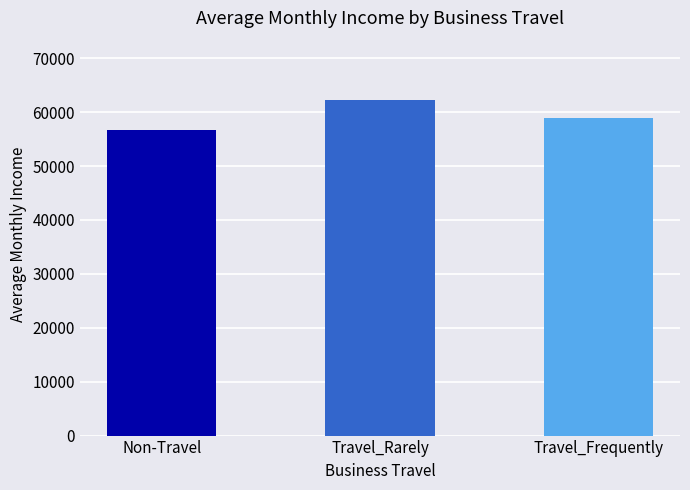

Count the values in the range 56780 to 62340.

3